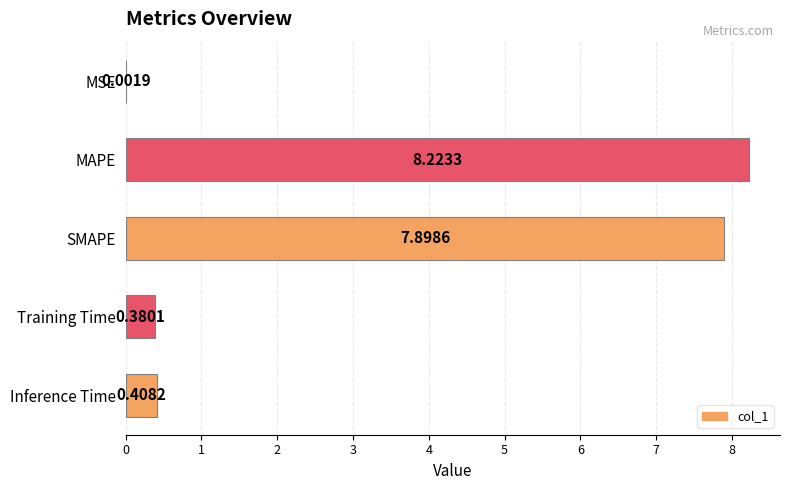

Between Training Time and Inference Time, which is larger?

Inference Time